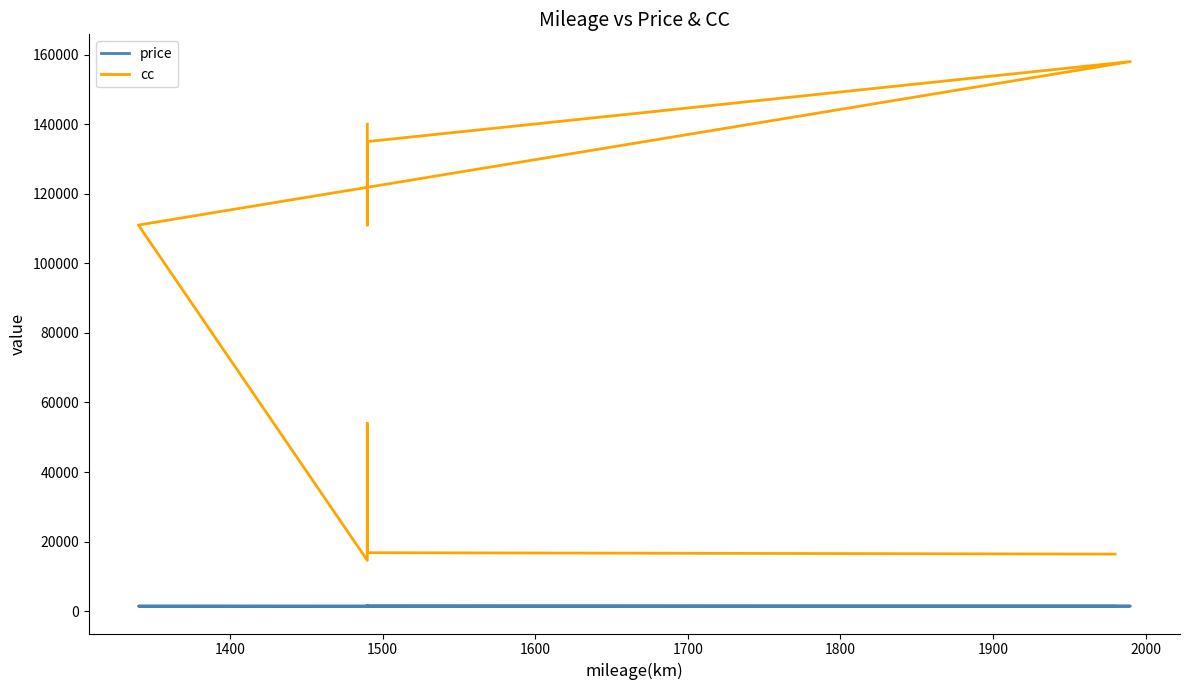

True or false: cc has more than 2 interior local peaks.

False